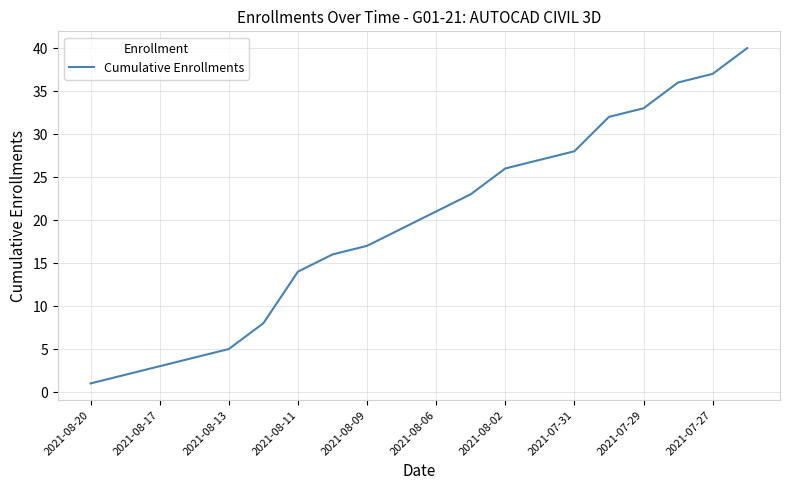

What is the maximum value shown in the chart?

40